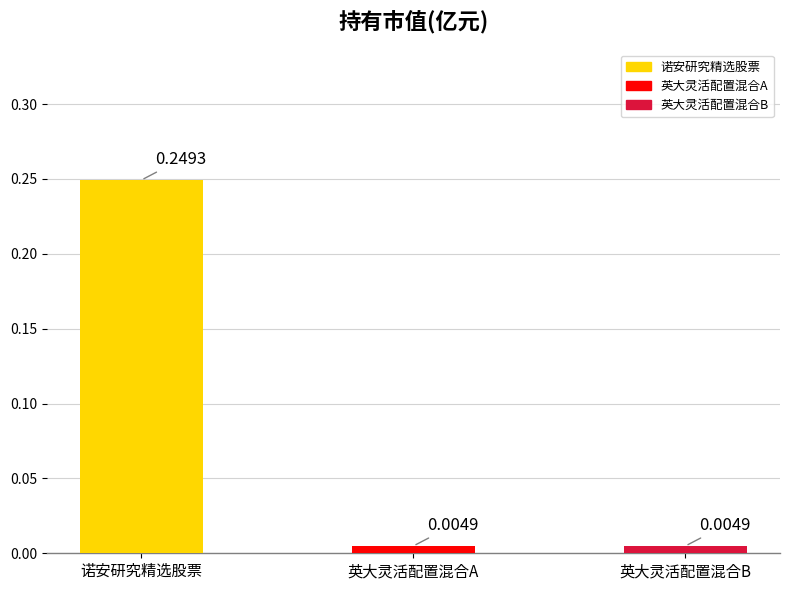

What is the label of the 3rd bar from the right?

诺安研究精选股票